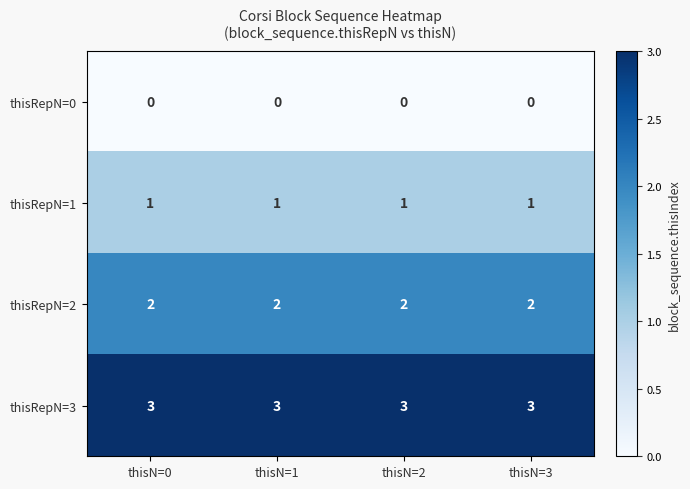

What is the average value of the thisRepN=3 series?

3